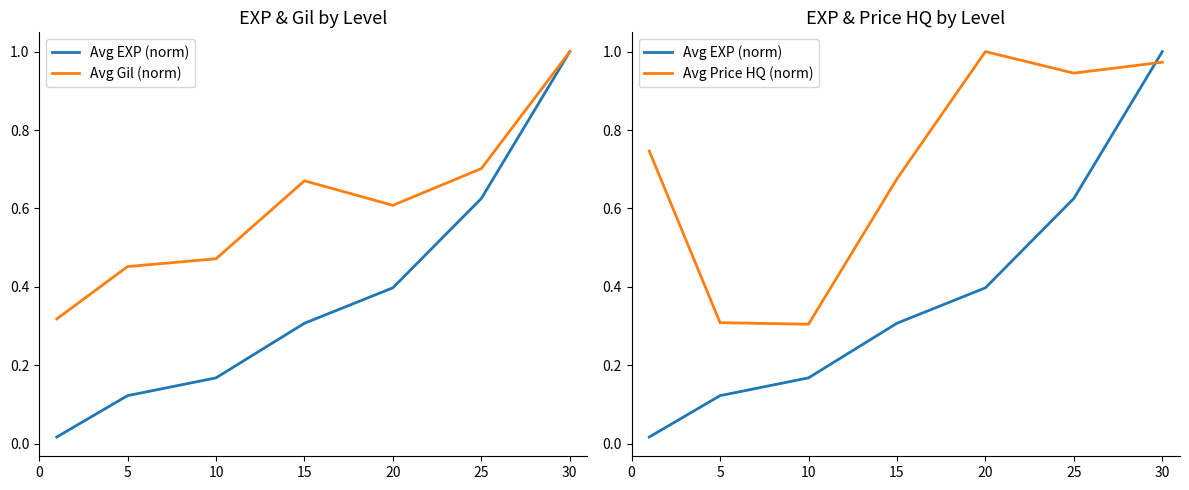

How many categories are shown in the chart?

7